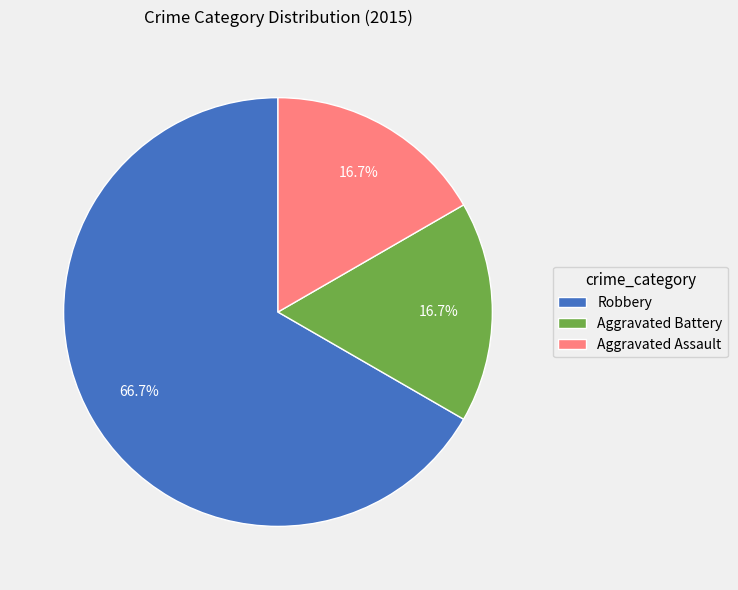

What is the largest slice in the pie chart?

Robbery